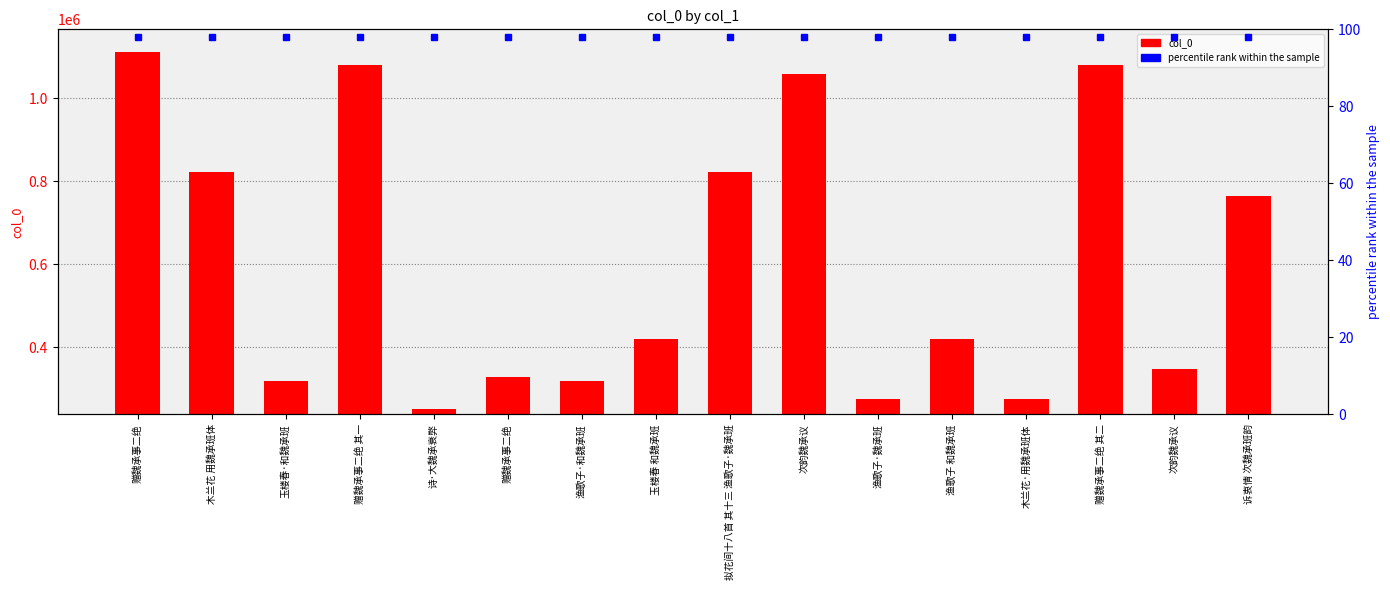

List the labels in order of percentile rank within the sample value, smallest first.

赠魏承事二绝, 木兰花 用魏承班体, 玉楼春·和魏承班, 赠魏承事二绝 其一, 诗·大魏承衰弊, 赠魏承事二绝, 渔歌子·和魏承班, 玉楼春 和魏承班, 拟花间十八首 其十三 渔歌子·魏承班, 次韵魏承议, 渔歌子·魏承班, 渔歌子 和魏承班, 木兰花·用魏承班体, 赠魏承事二绝 其二, 次韵魏承议, 诉衷情 次魏承班韵